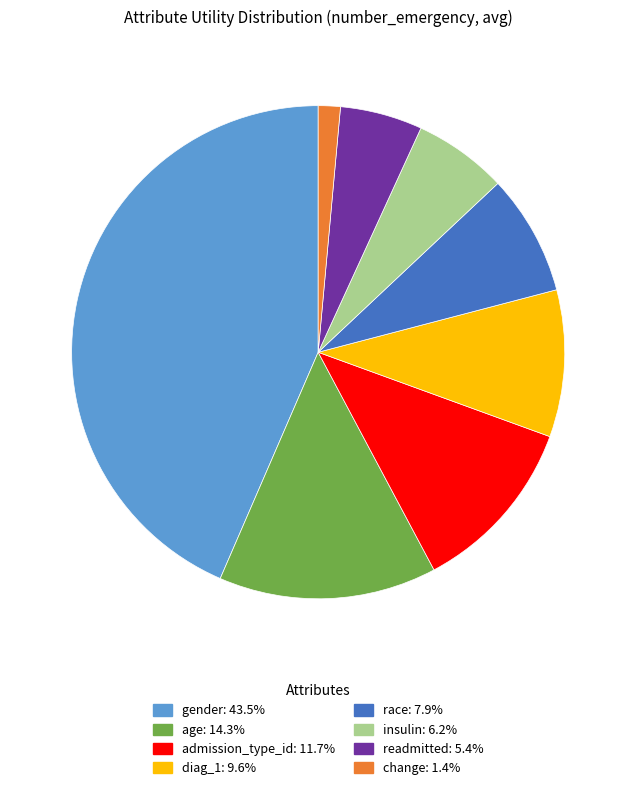

Combined, do diag_1 and age account for over 50%?

No